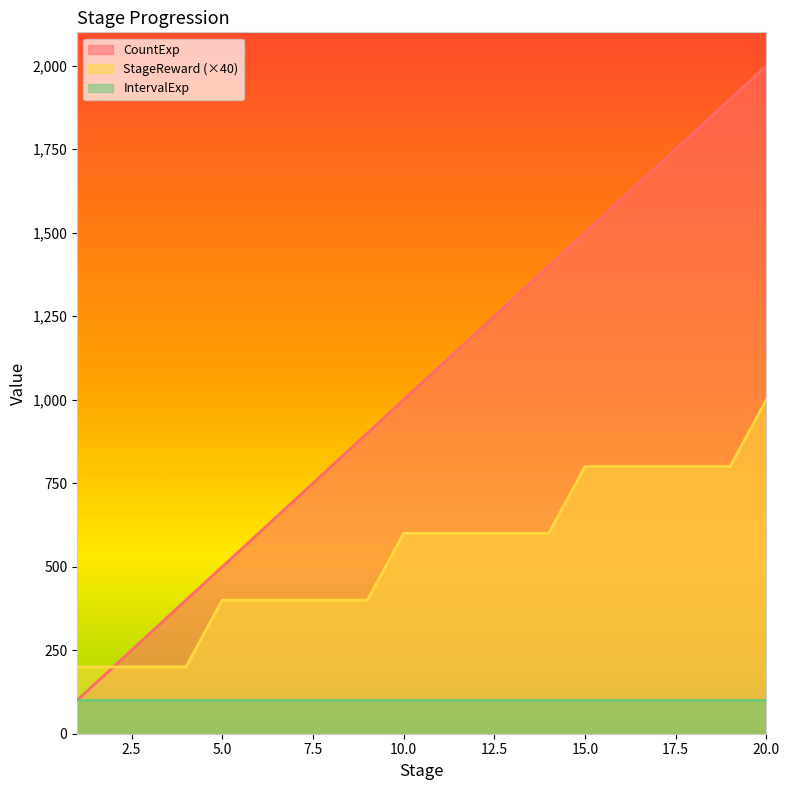

List the series in order of their peak value, highest first.

CountExp, StageReward (×40), IntervalExp